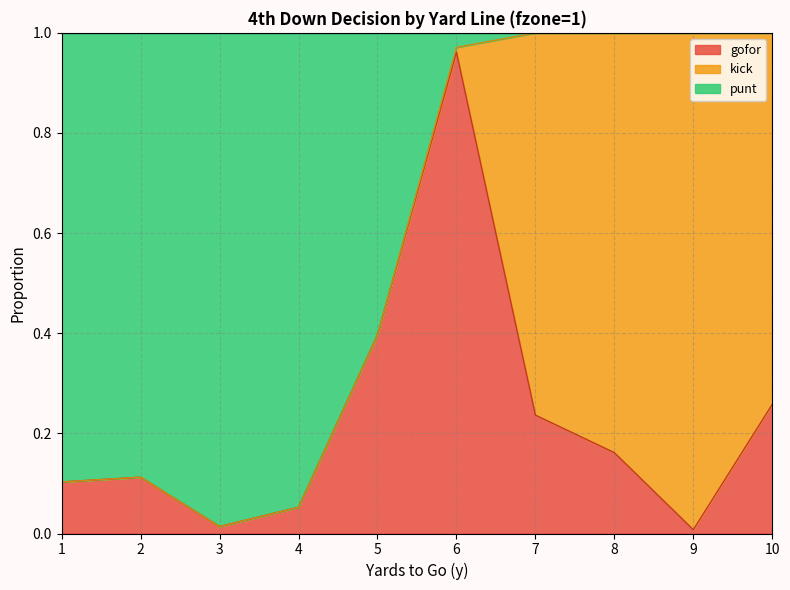

Which has a higher value, 5 or 8?

5